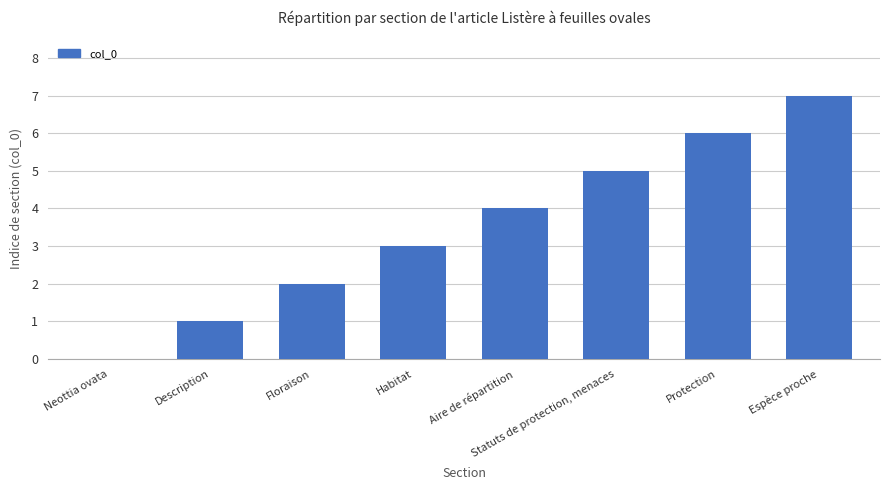

Which has a higher value, Floraison or Protection?

Protection